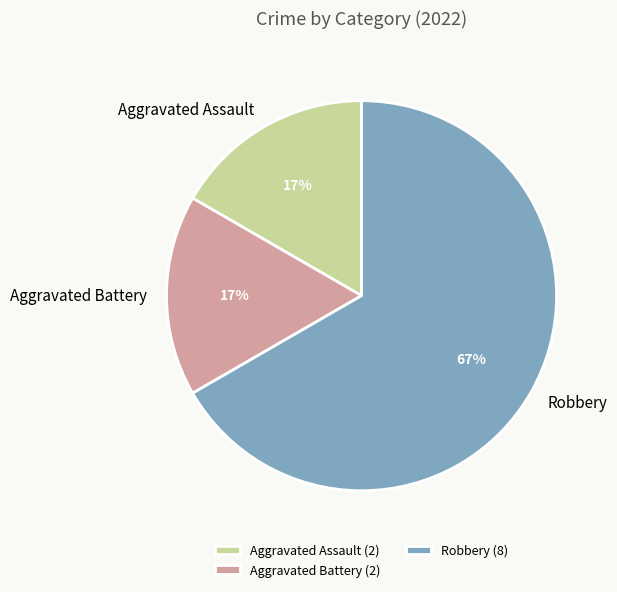

To the nearest percent, what is the difference between the Robbery and Aggravated Battery slice percentages?

50%